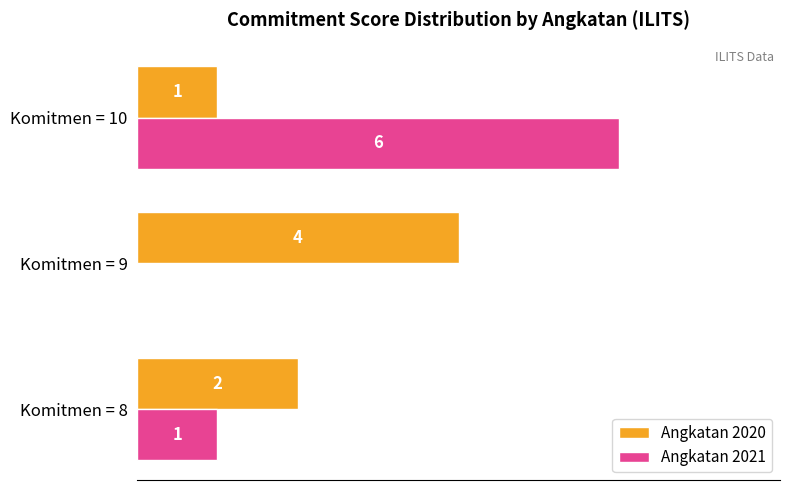

Which category has the highest value across all series?

Komitmen = 10